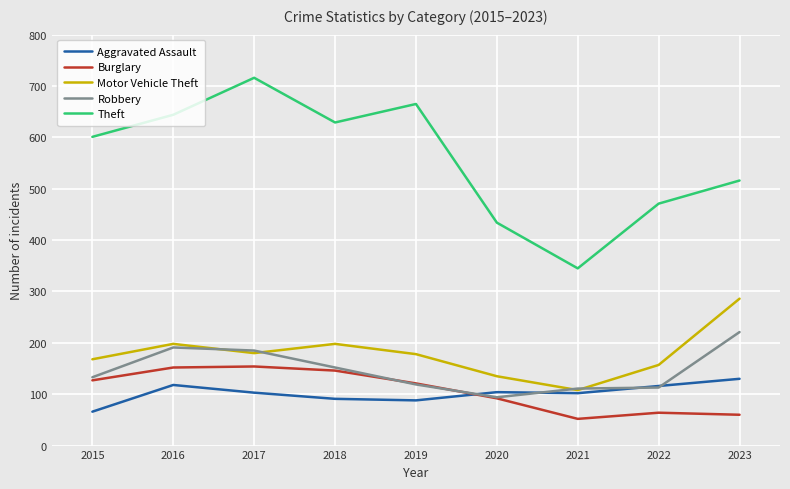

Where is Burglary nearest to the value 103?

2020